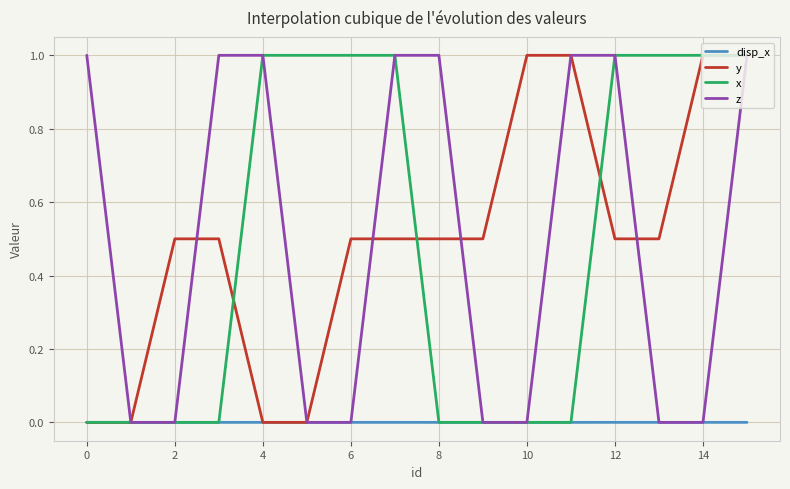

How many lines are shown in the chart?

4